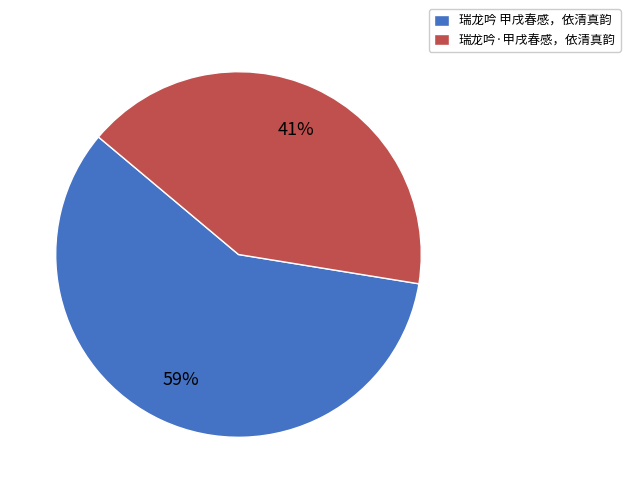

Which category has the smallest portion of the pie?

瑞龙吟·甲戌春感，依清真韵